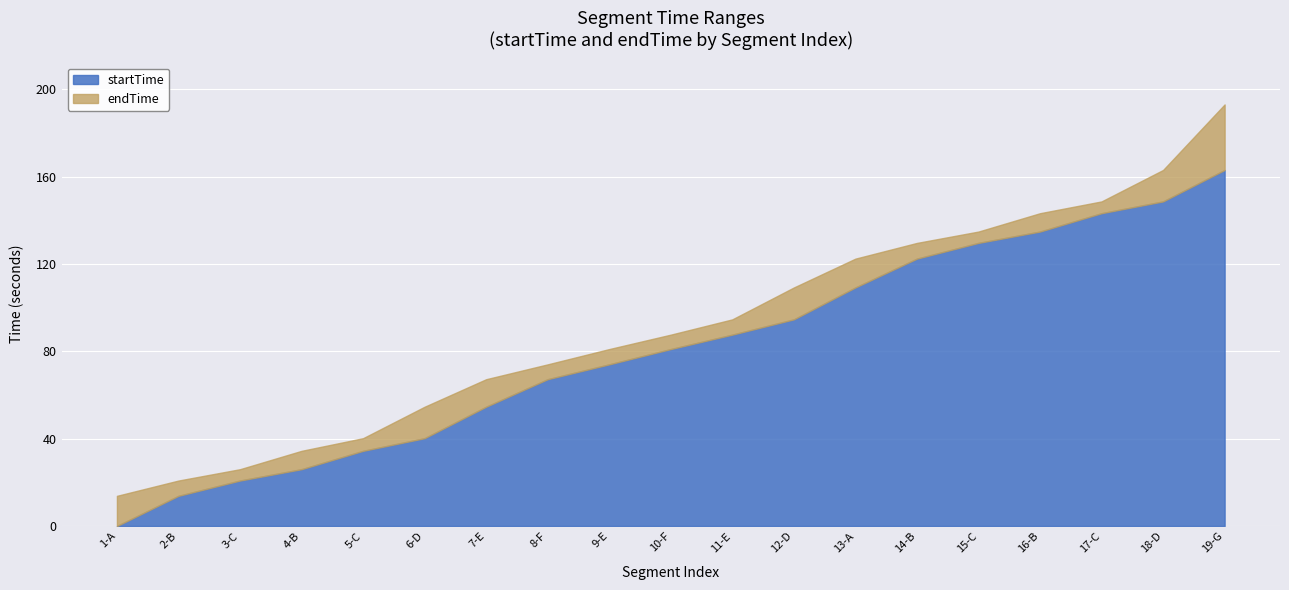

What is the label of the 18th point from the left?

D